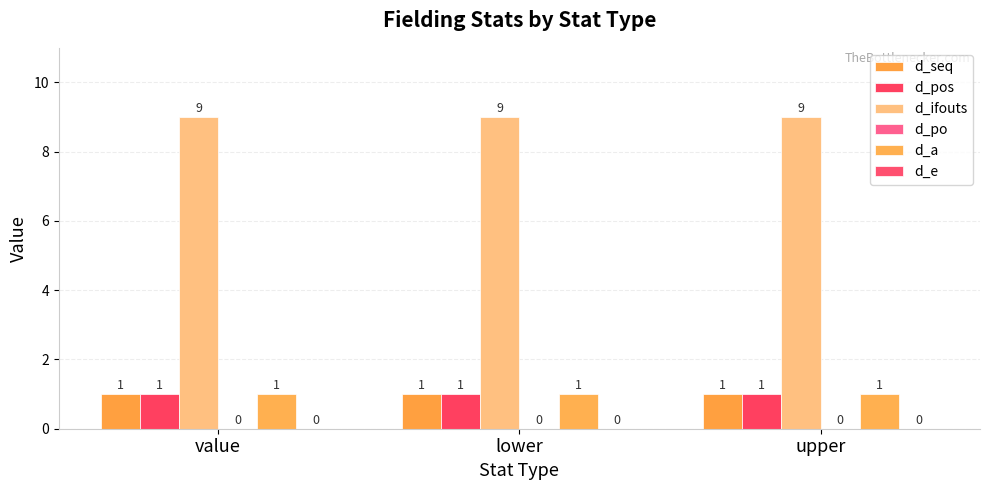

Does the chart contain any negative values?

No